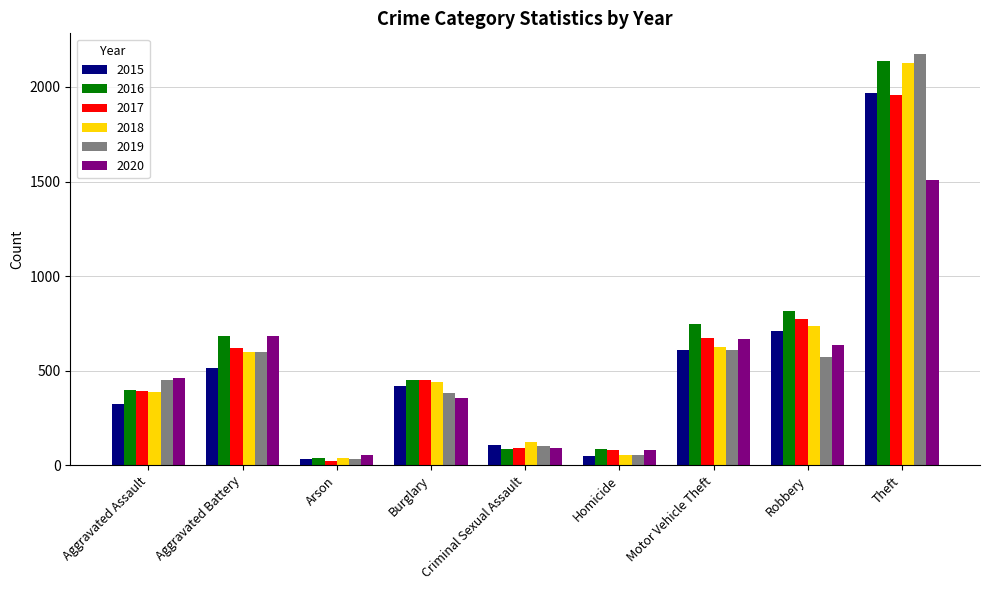

At how many categories does at least one series exceed 105?

7